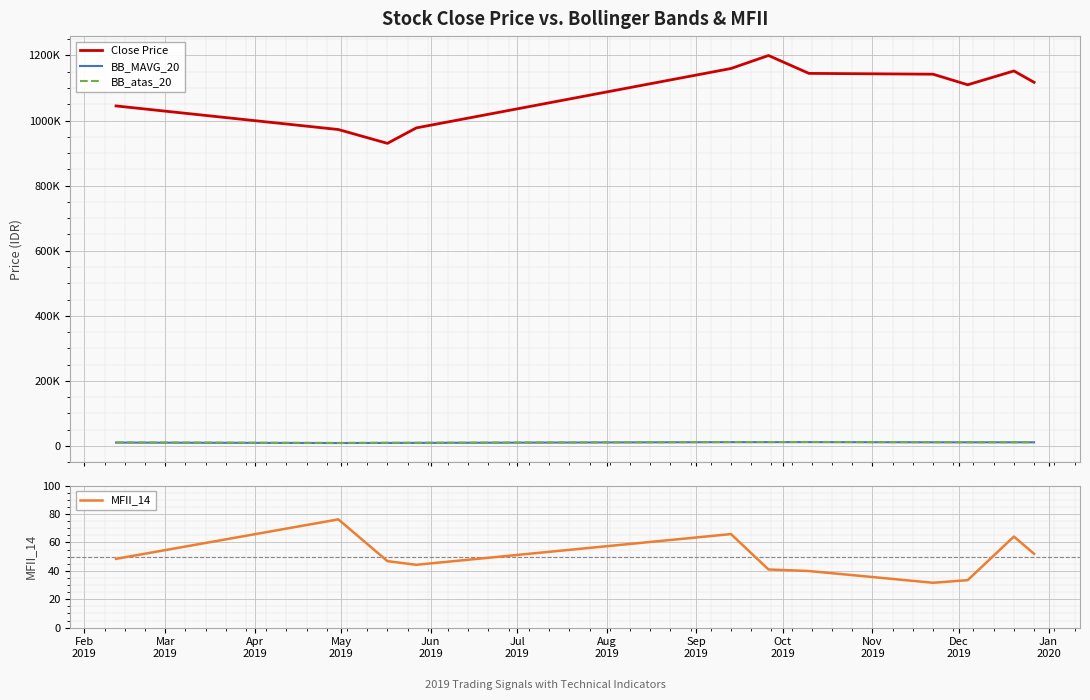

True or false: MFII_14 and BB_MAVG_20 intersect in this chart.

False